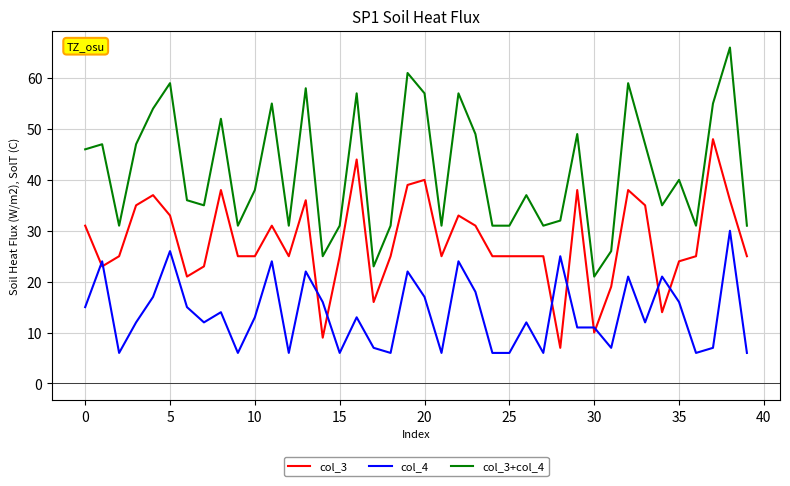

Which series has the largest total across all categories?

col_3+col_4